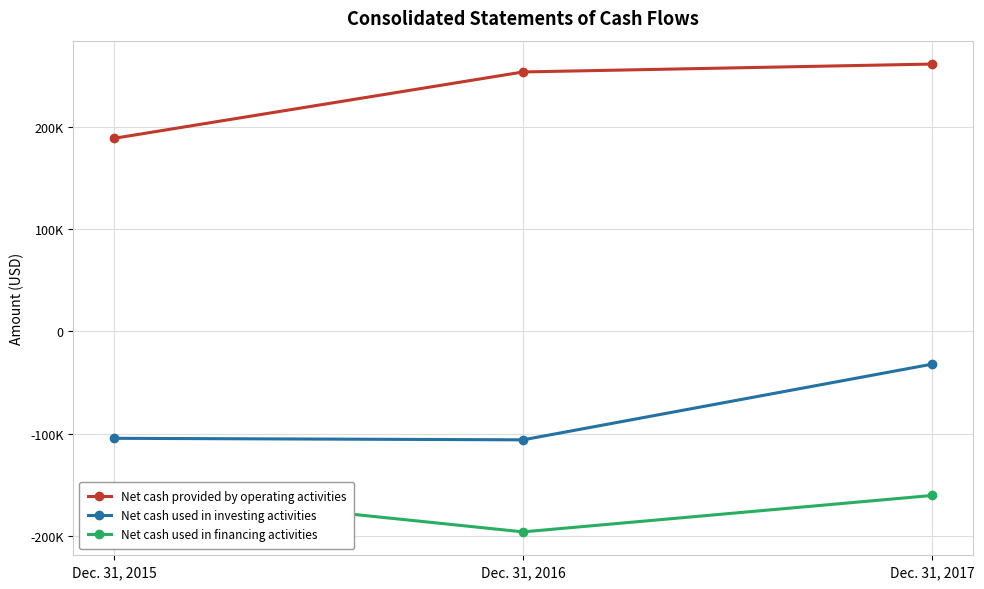

The value of Net cash provided by operating activities at Dec. 31, 2017 is 459244. True or false?

False